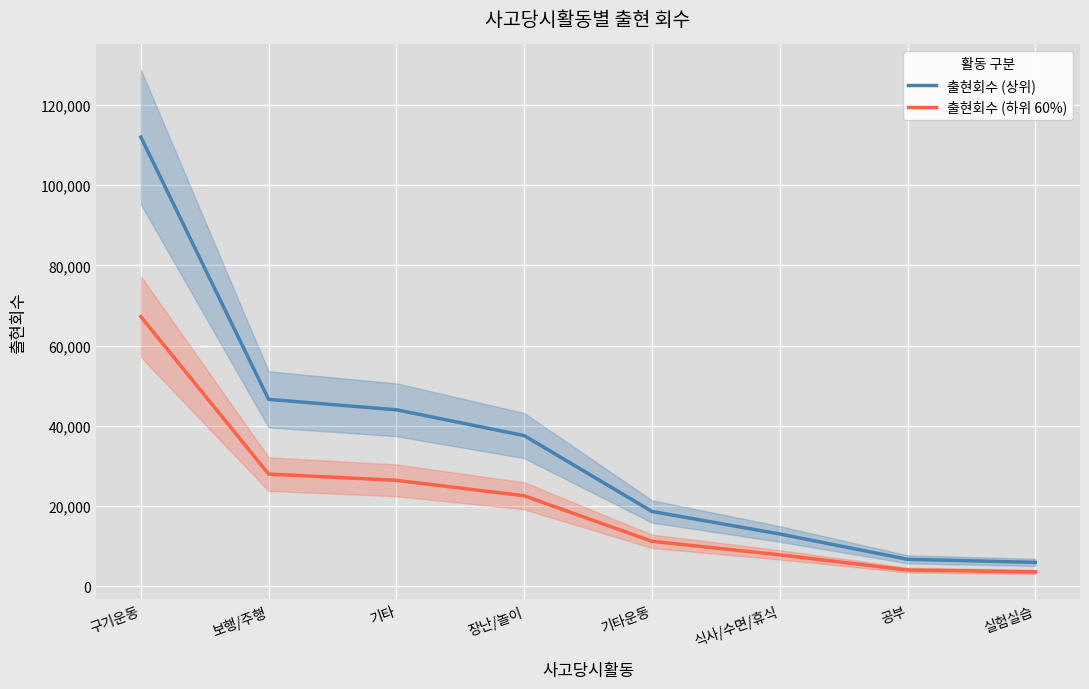

What is the difference between the maximum and second lowest values in the 출현회수 (상위) series?

105330.0